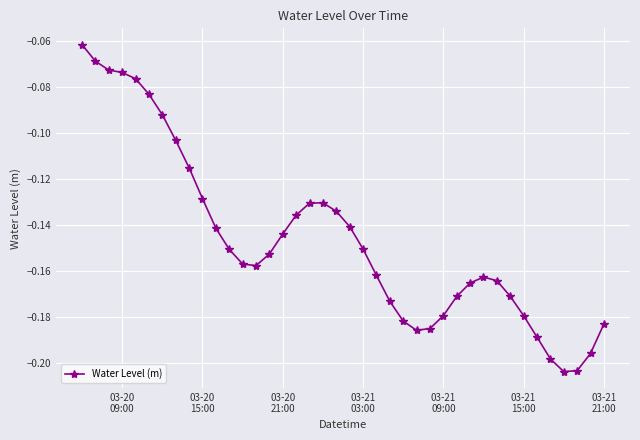

What is the sum of all values?

-5.9